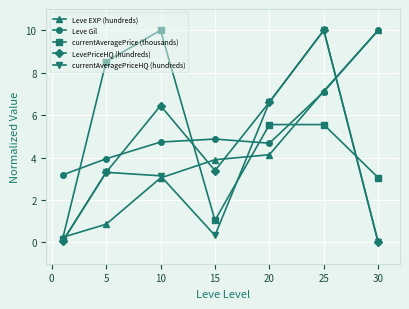

Which series has the largest total across all categories?

Leve Gil